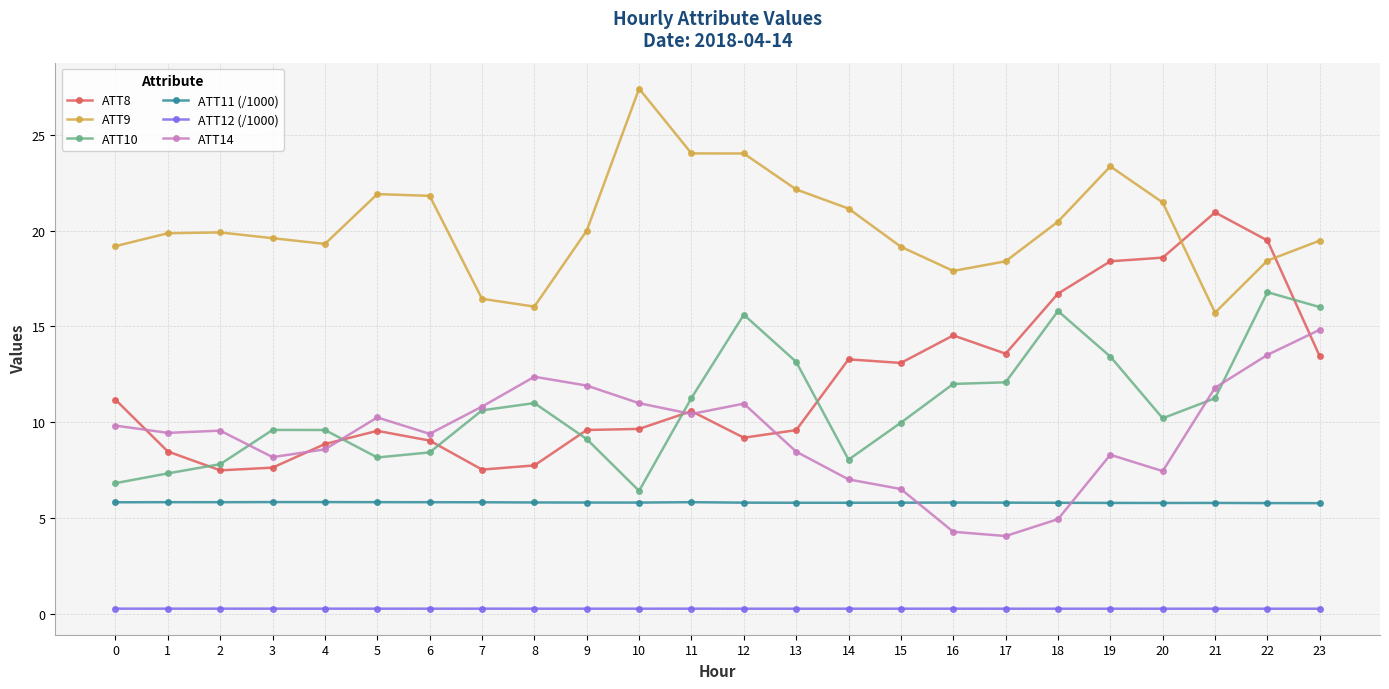

What is the value of the ATT10 point at the 17th from the left?

12.0